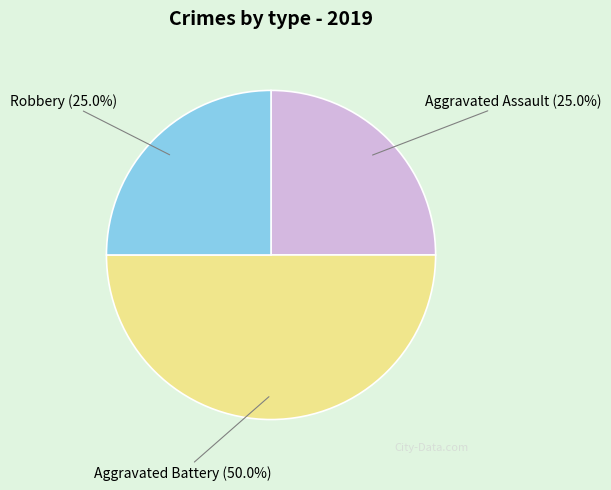

Which slice is the largest?

Aggravated Battery